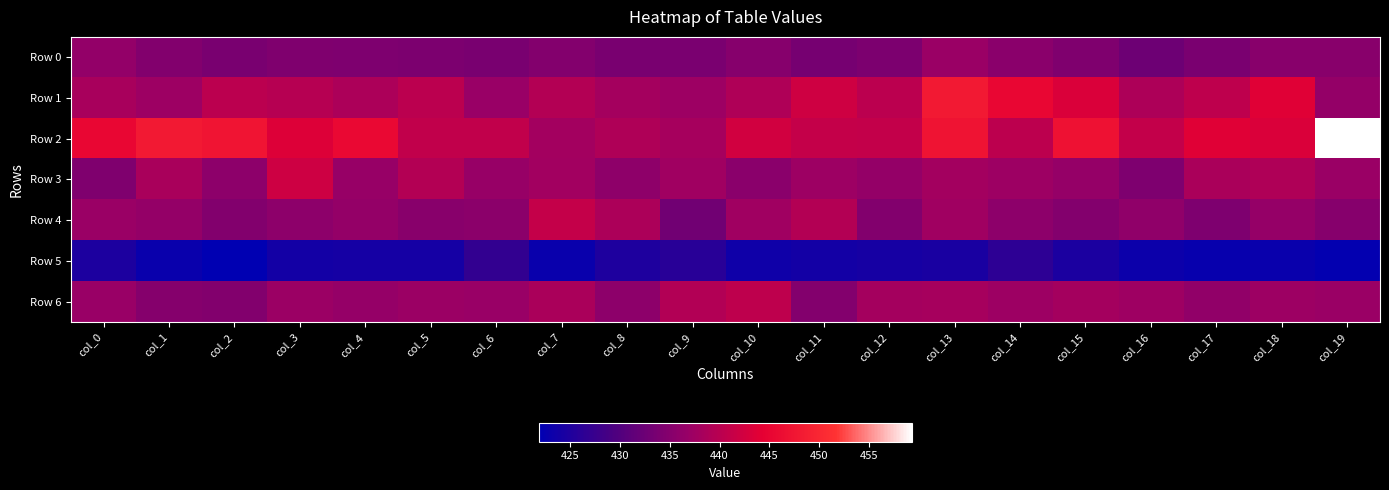

What is the difference between the highest and lowest values at col_5?

16.8